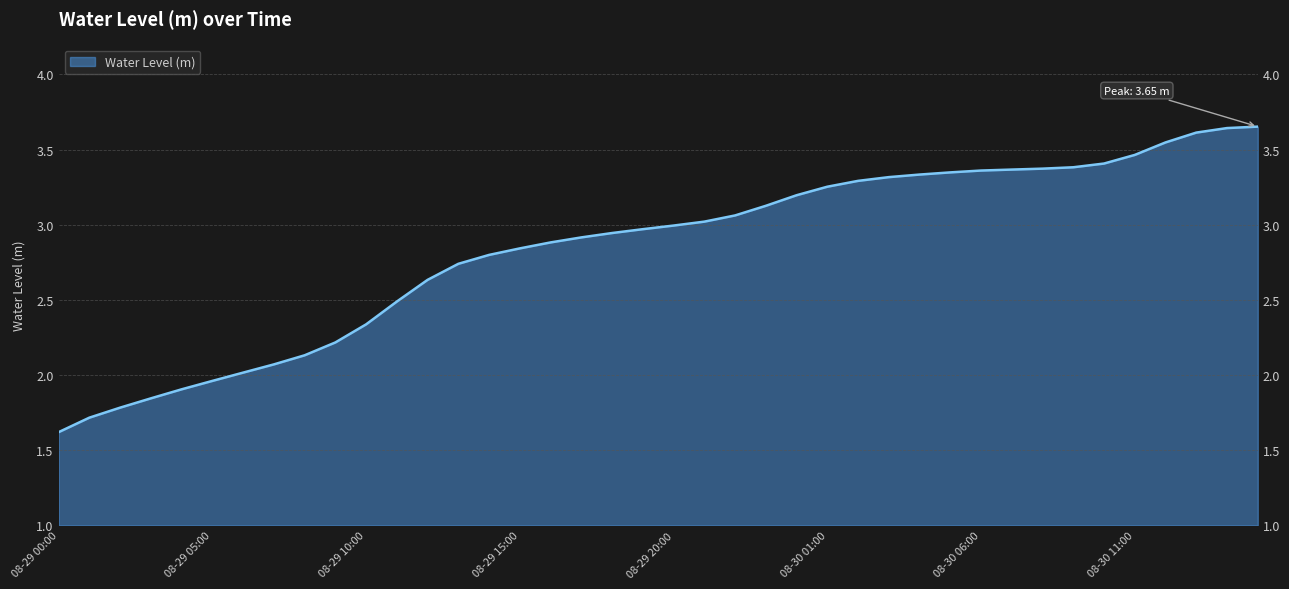

At which label is the value closest to 2?

2023-08-29 06:00